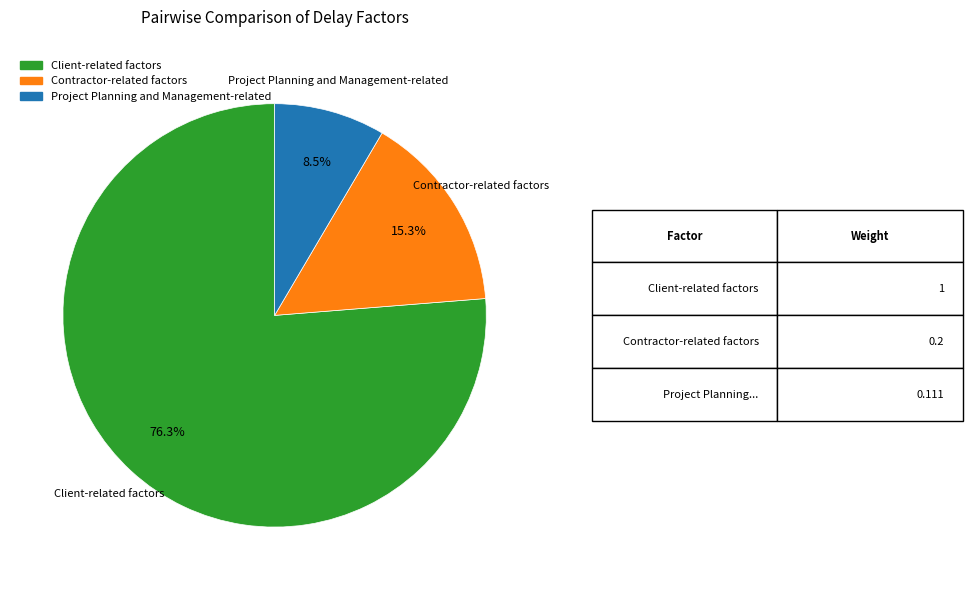

Rank the categories by value from lowest to highest.

Project Planning and Management-related, Contractor-related factors, Client-related factors